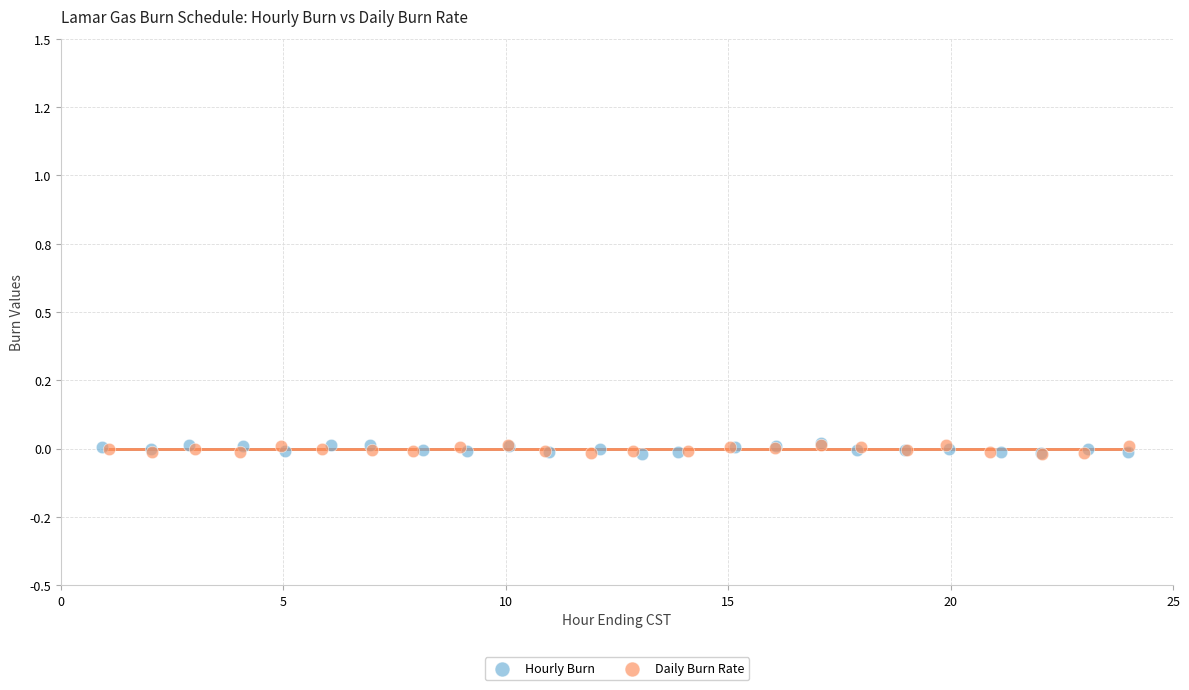

What are all the series names shown in the legend?

Hourly Burn, Daily Burn Rate